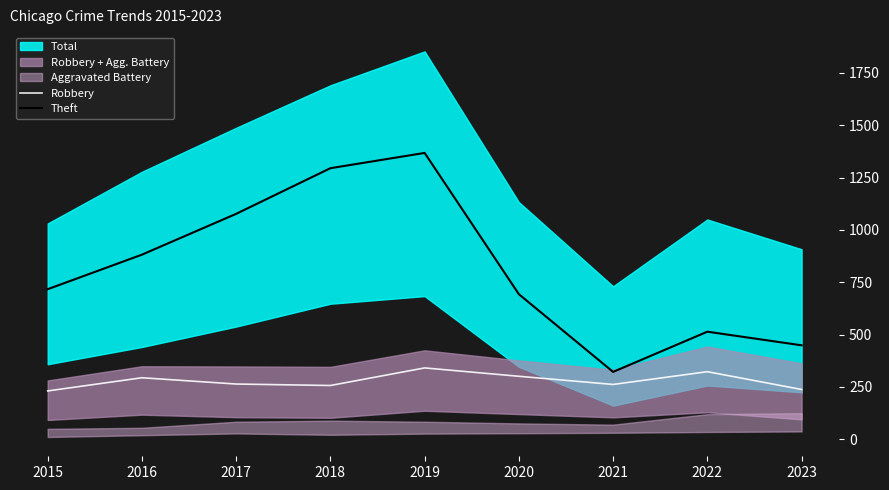

Between 2020 and 2023, which is larger?

2020